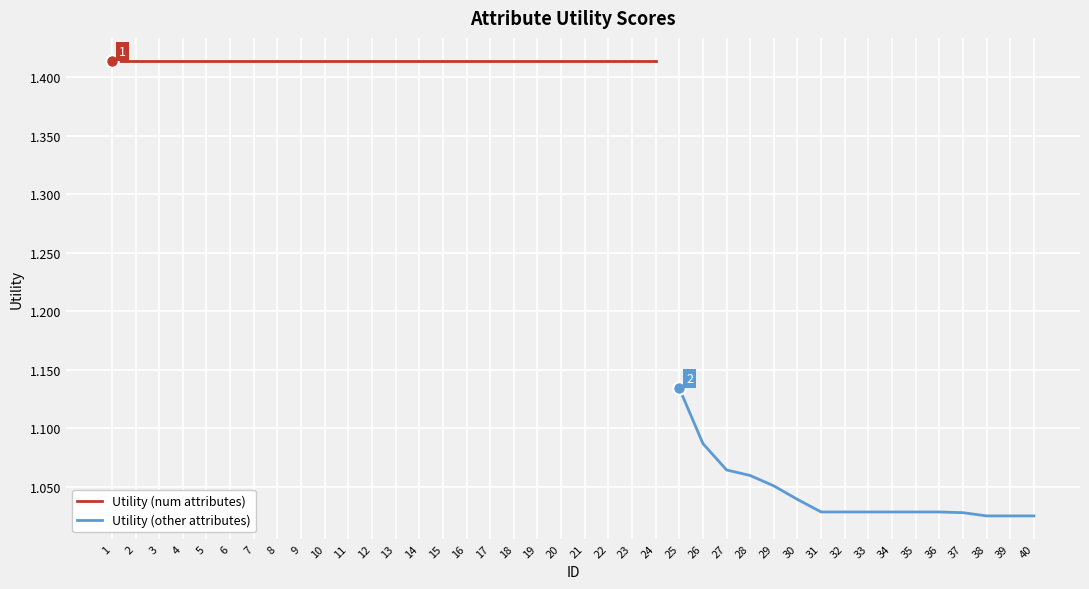

True or false: there are more than 2 points higher than both neighbors.

False